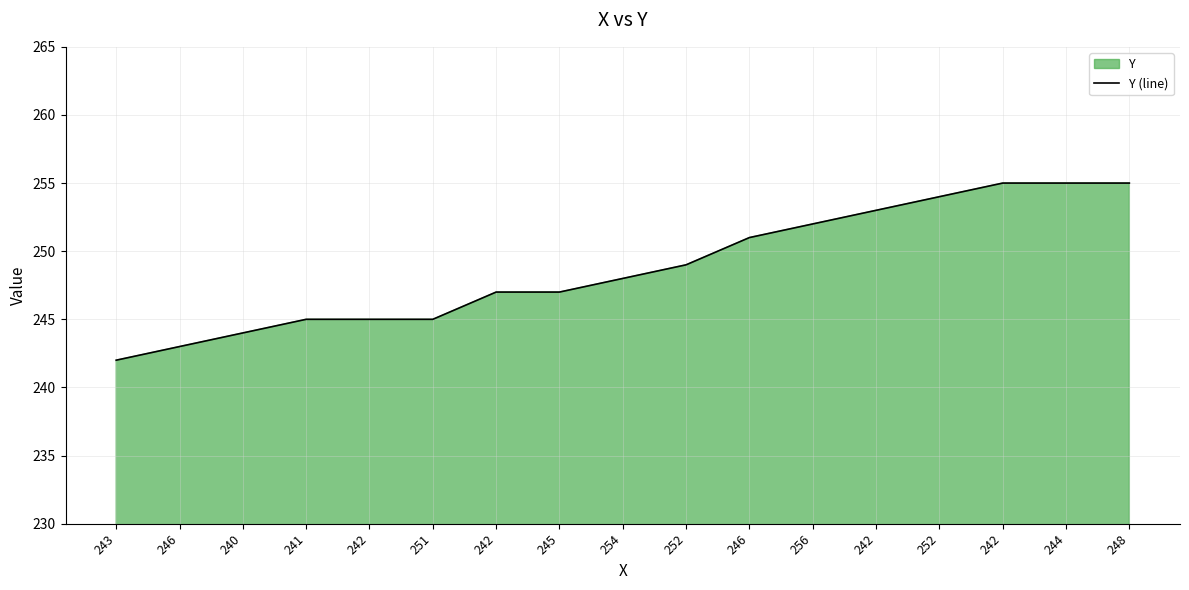

Is it true that the value at 246 is 243?

True